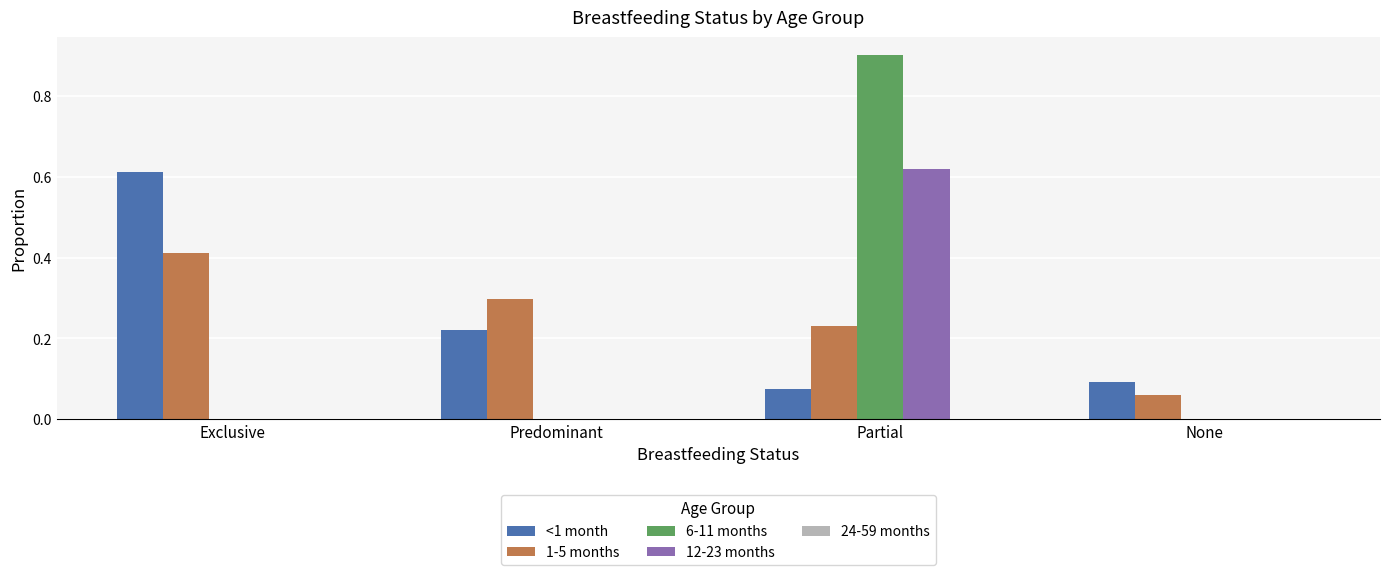

Count the <1 month values in the range 0 to 1.

4